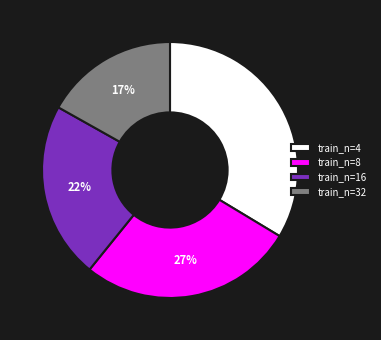

To the nearest percent, what portion does train_n=4 represent?

34%